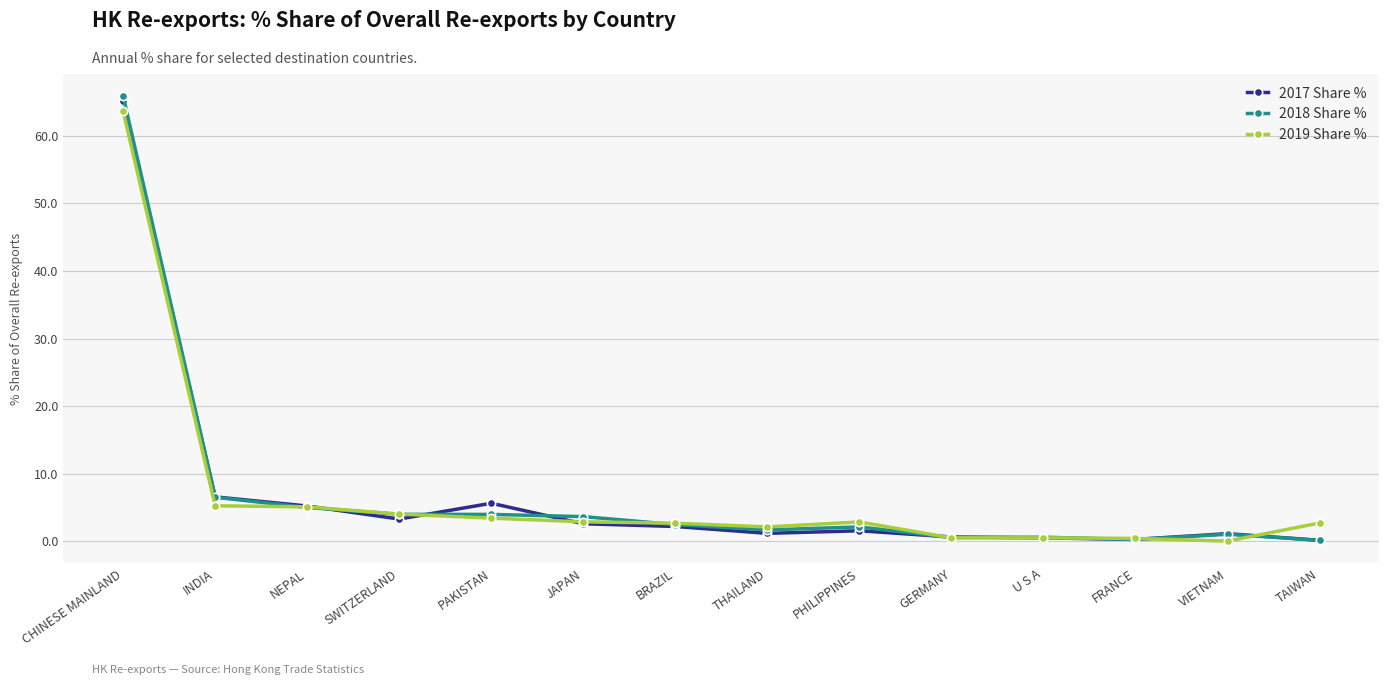

At which label does 2019 Share % first exceed 2?

CHINESE MAINLAND